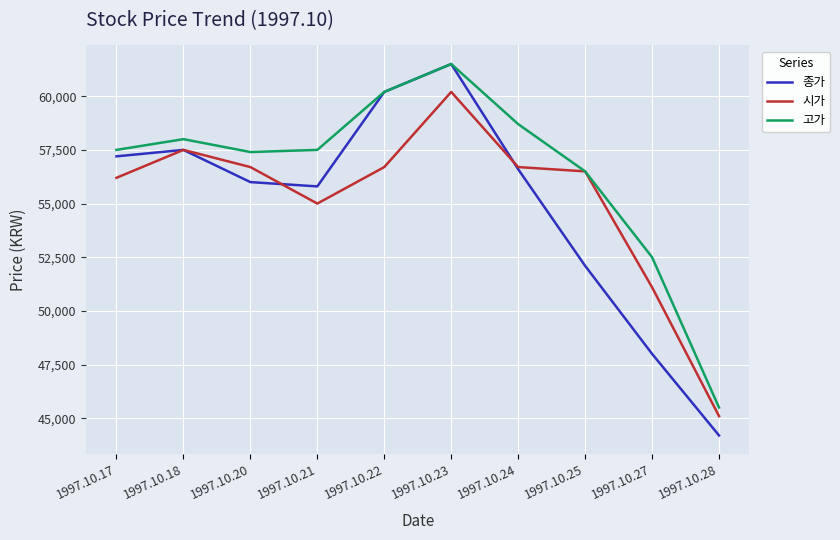

Which series has the largest total across all categories?

고가